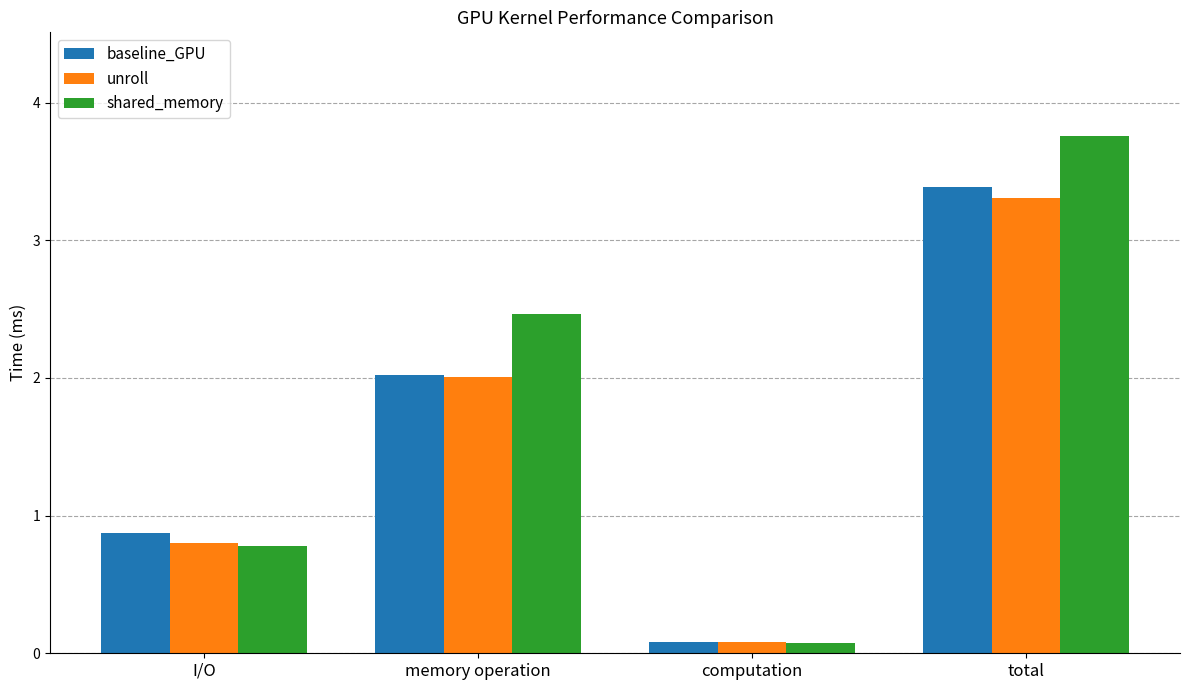

At which label is shared_memory closest to 1?

I/O